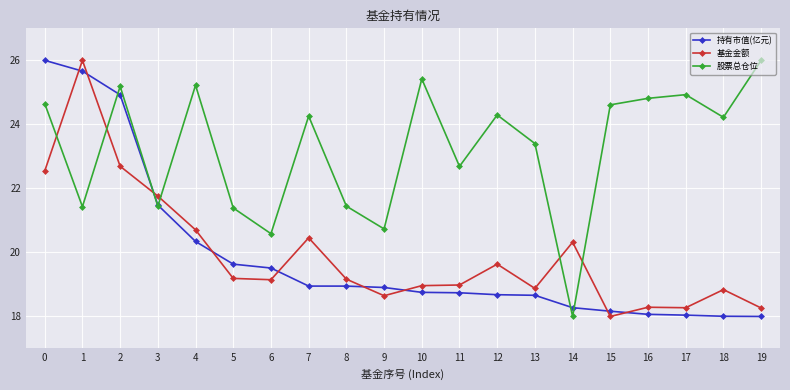

Which series ends up on top after the final intersection of 股票总仓位 and 基金金额?

股票总仓位